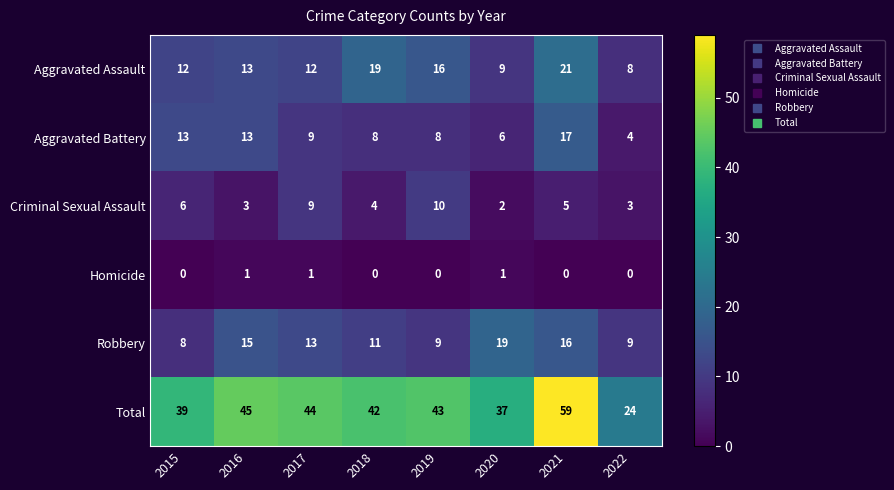

How many series are shown in this chart?

6